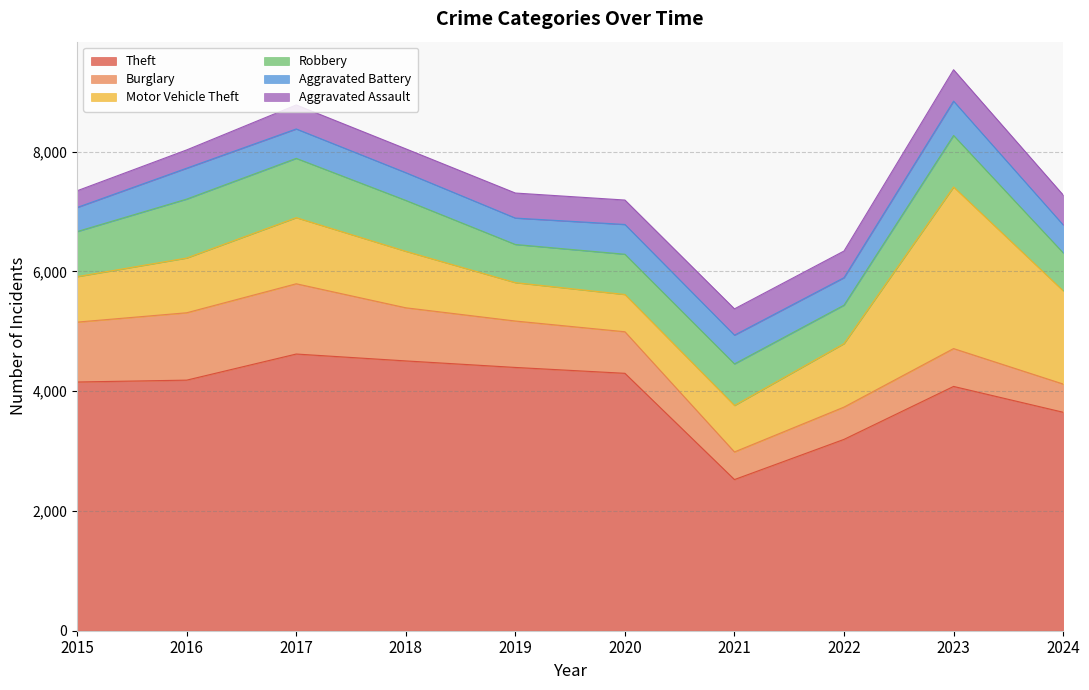

What is the maximum value for Aggravated Assault?

525